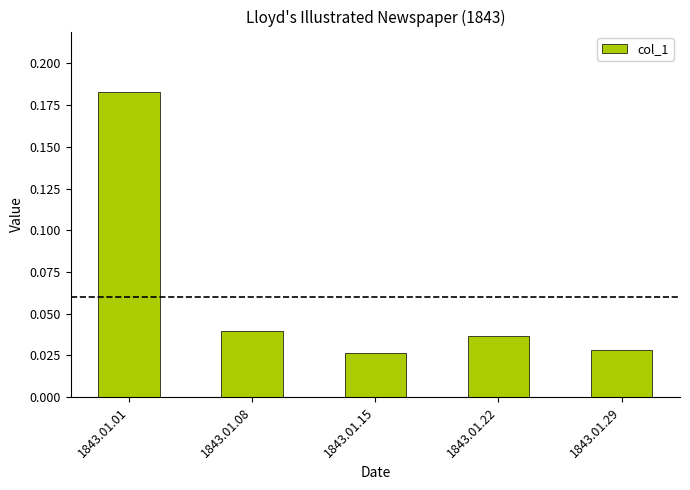

Is it true that the value at 1843.01.22 is 0.1?

False